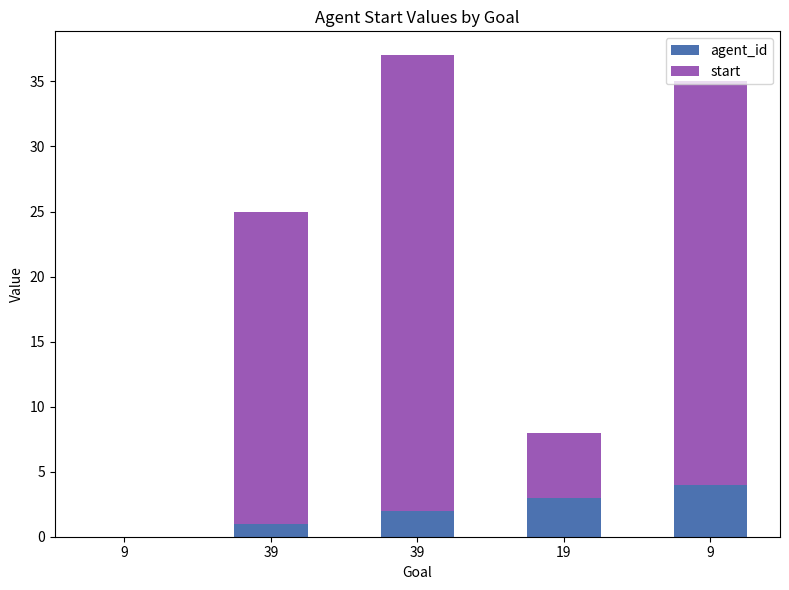

Are the bars grouped side by side (vs. stacked)?

No